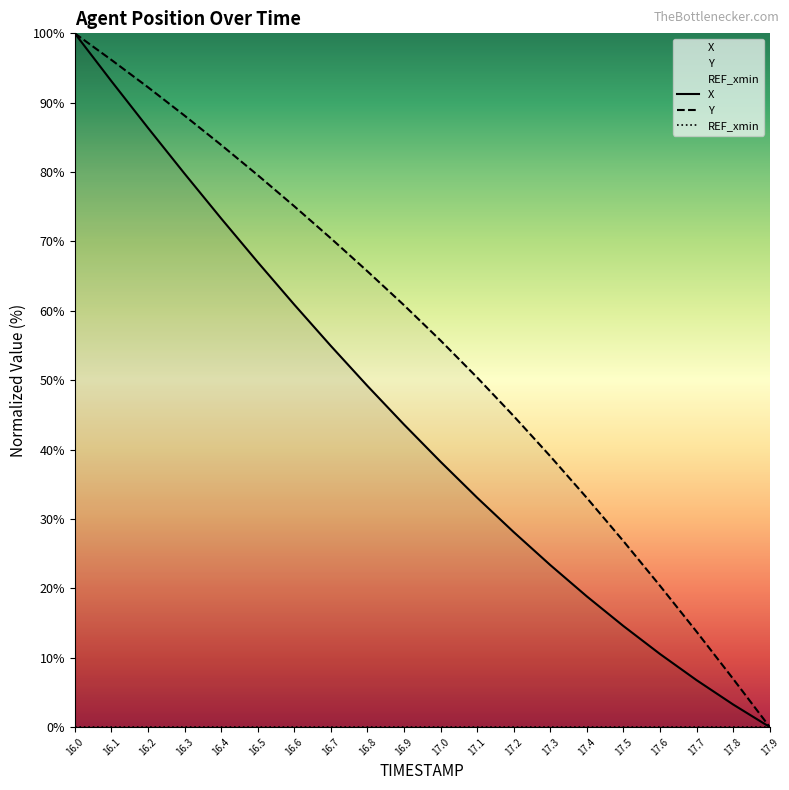

Which label corresponds to the smallest value in the chart?

17.9